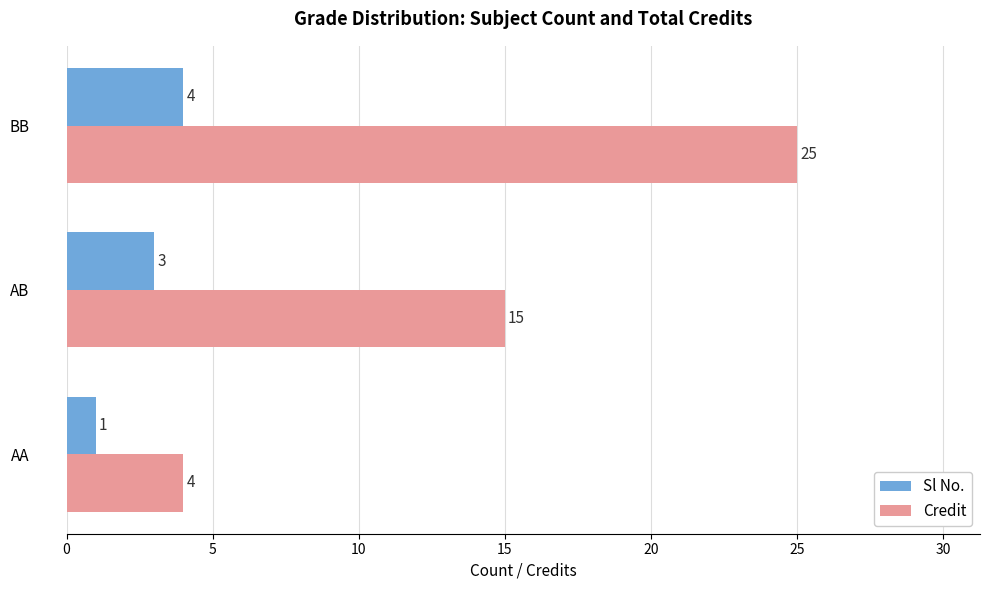

How many data points does each series have?

3